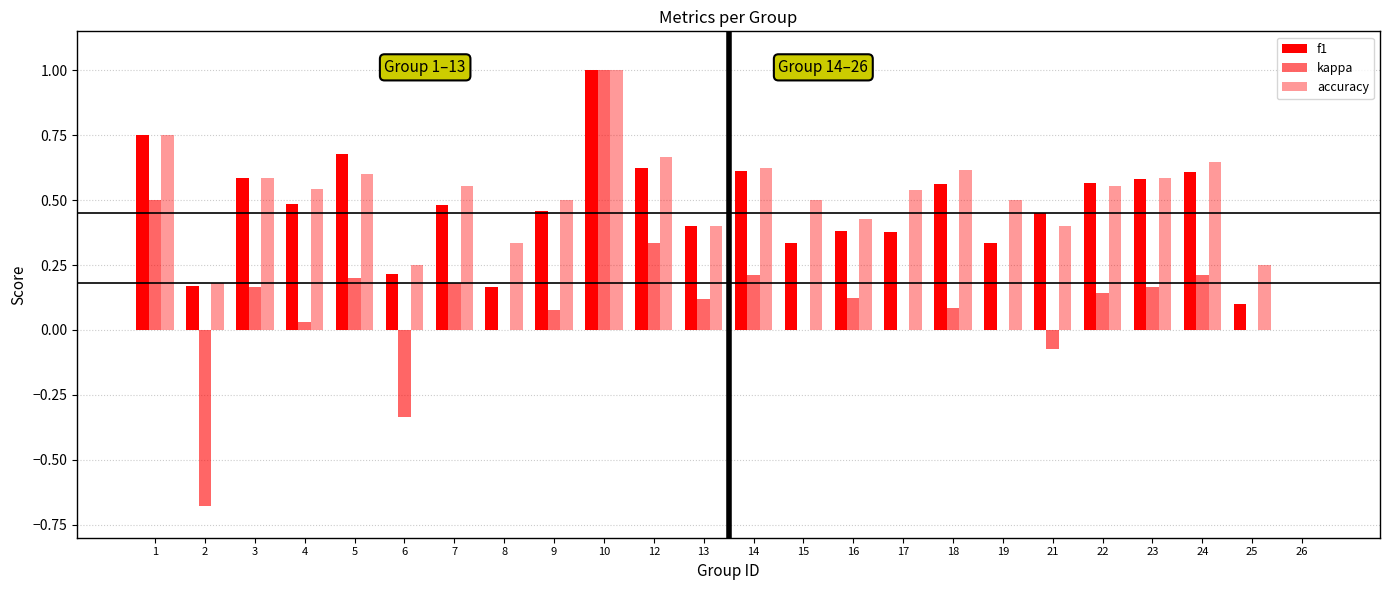

The kappa series shows 0.2 at 23. True or false?

True